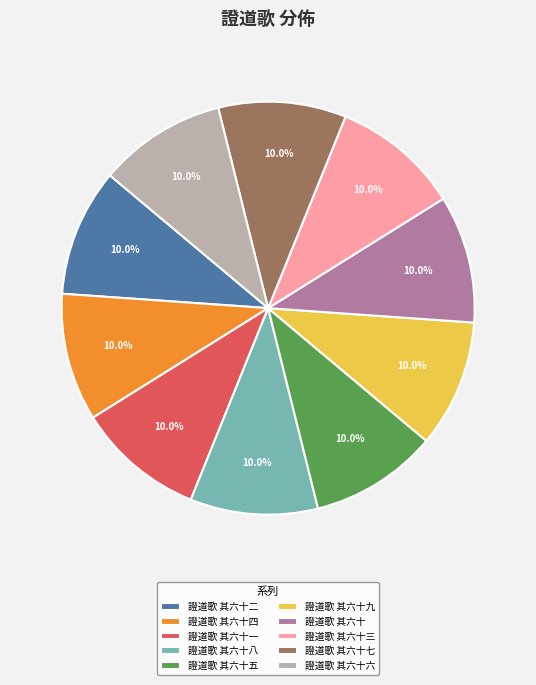

To the nearest percent, what percentage of the pie is 證道歌 其六十九?

10%